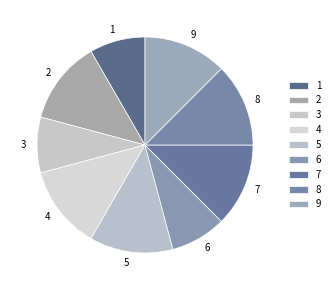

Between 6 and 8, which is larger?

8